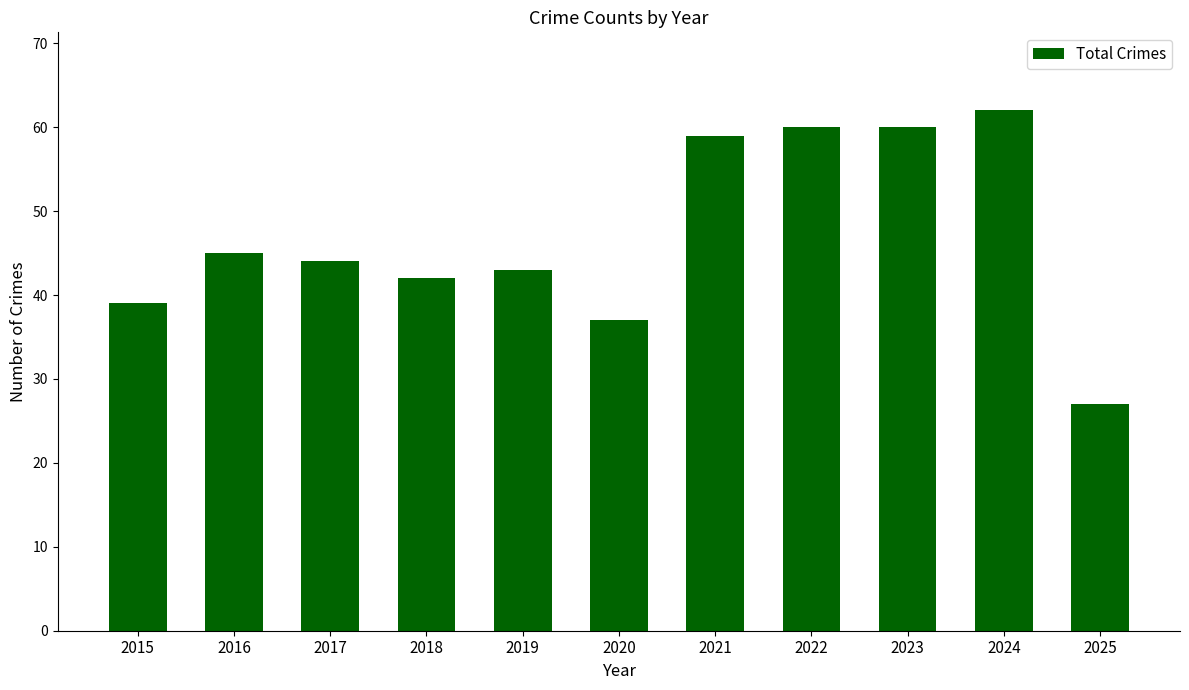

What is the sum of all values?

518